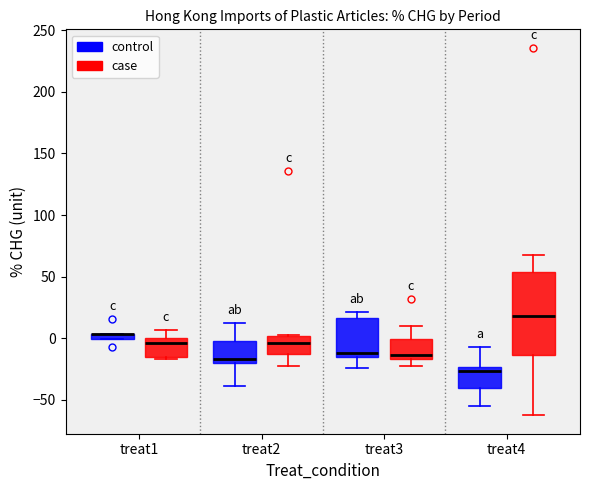

Comparing the boxes themselves (not the whiskers), which one is the tallest?

treat4 (case)